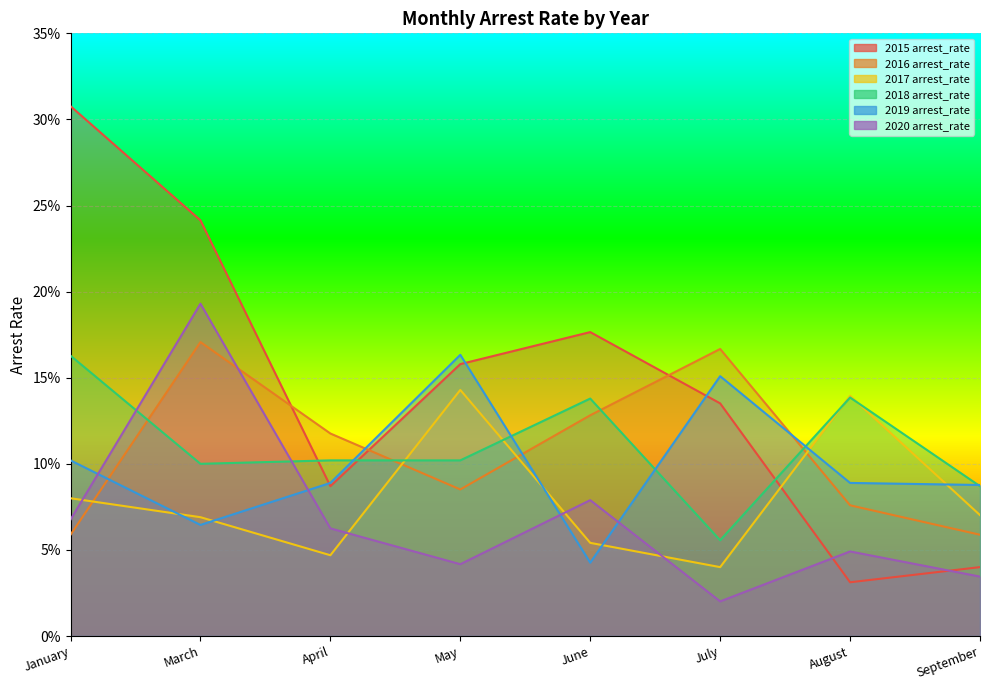

Which series changed the most between January and July?

2015 arrest_rate